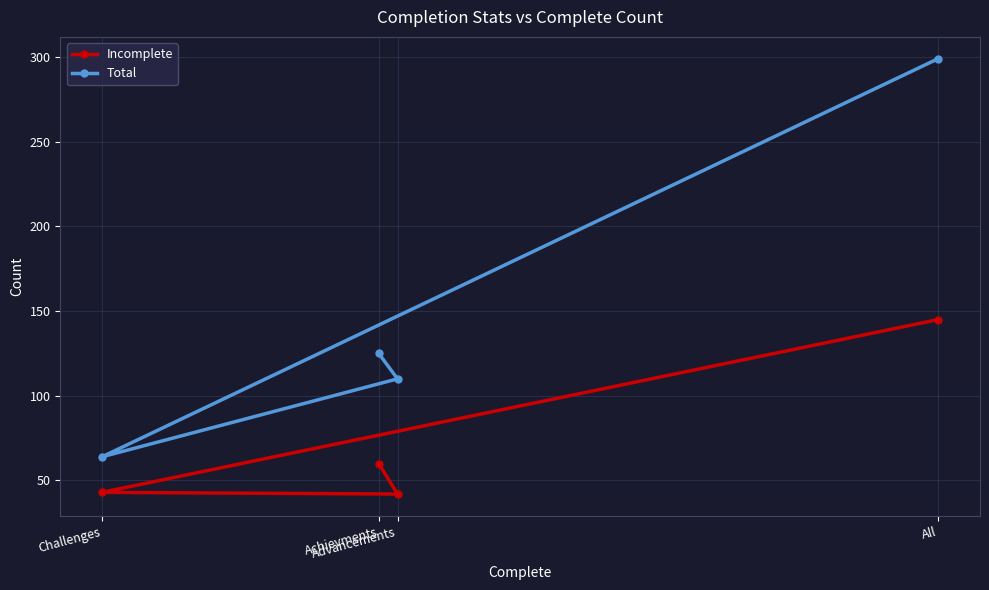

Count the number of data series in this chart.

2